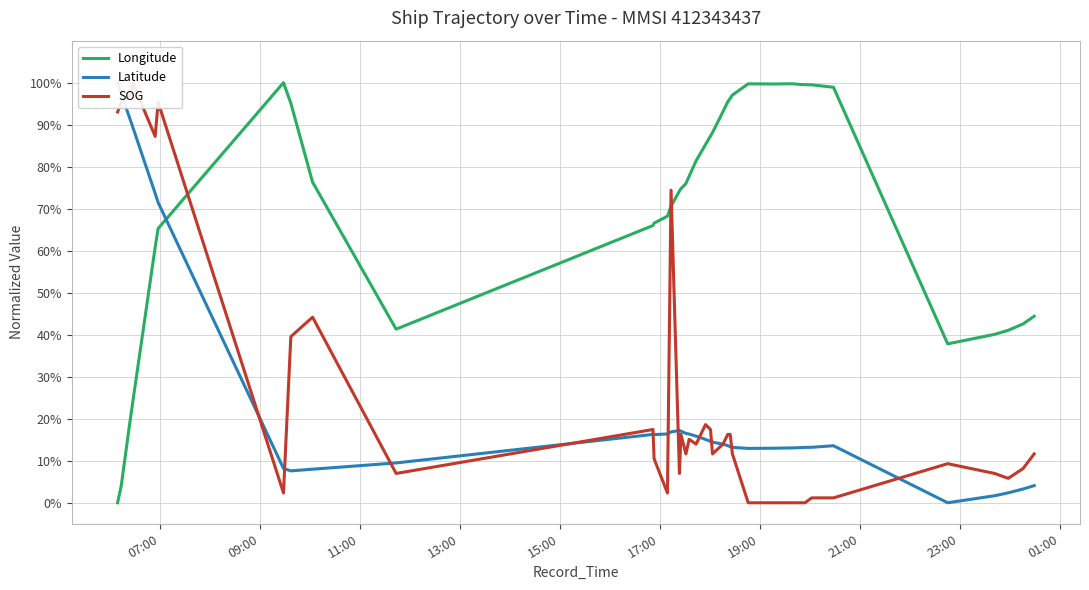

What are all the series names shown in the legend?

Longitude, Latitude, SOG